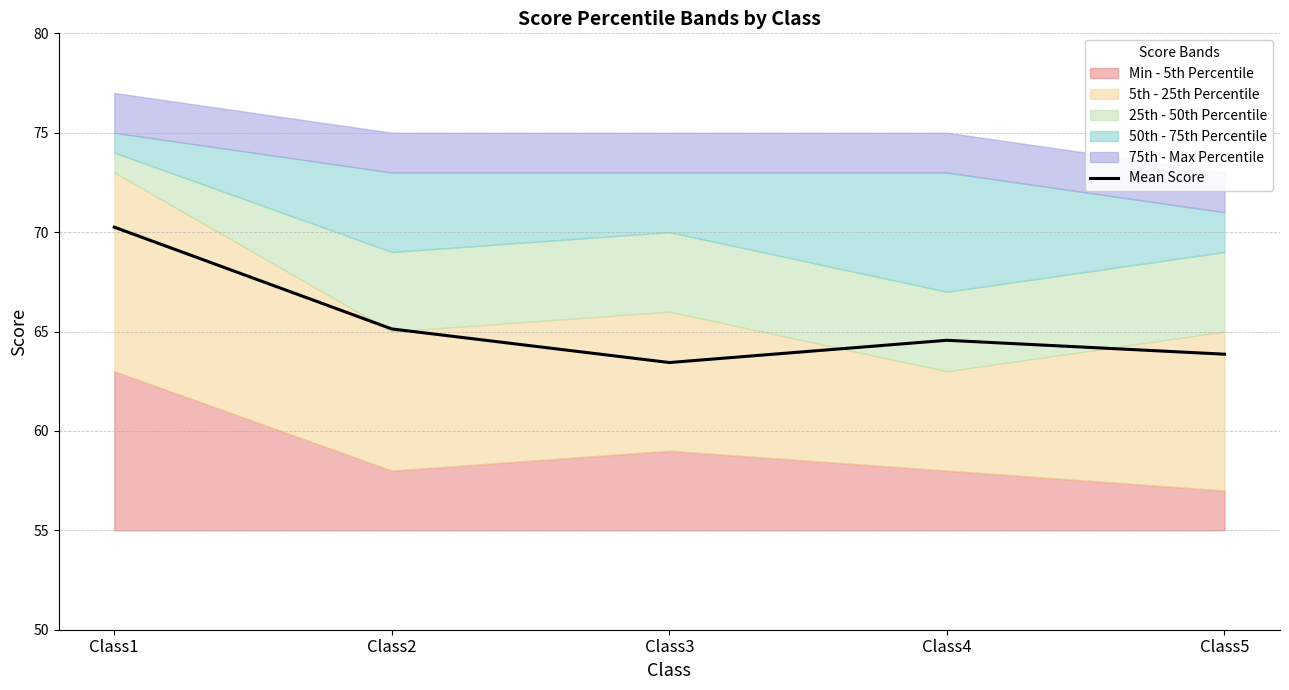

At which category does the data reach its first local valley?

Class3